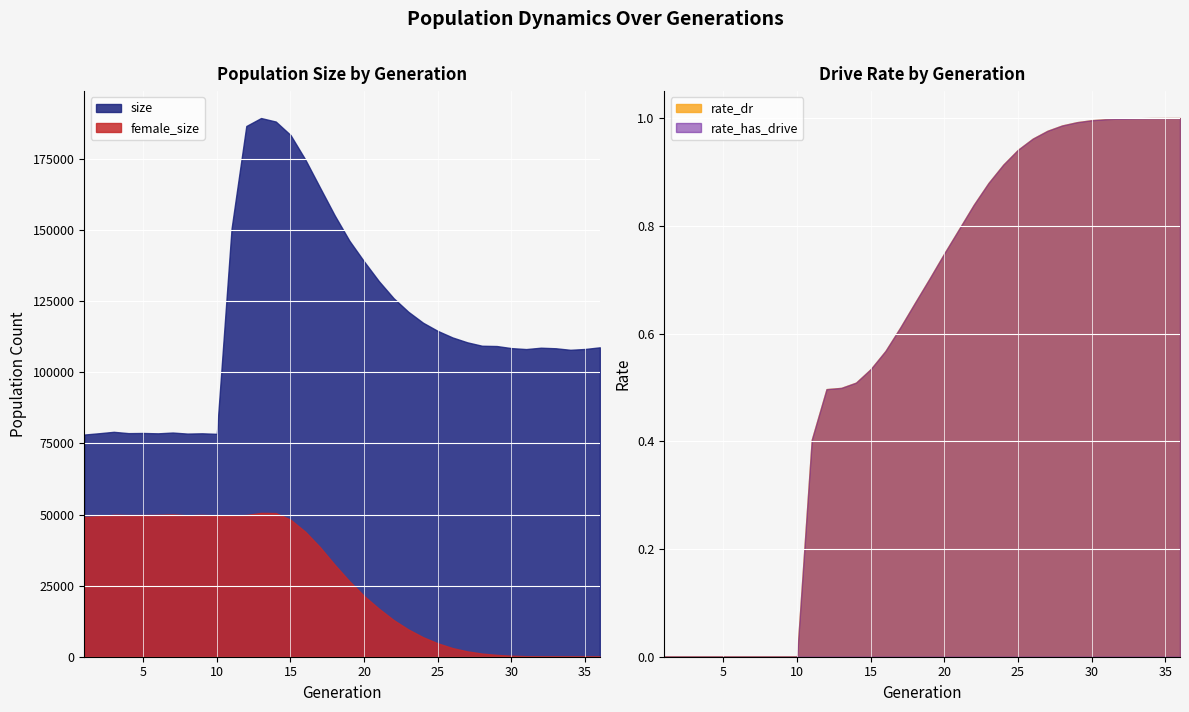

What is the value of the rate_has_drive point at the 28th from the left?

1.0